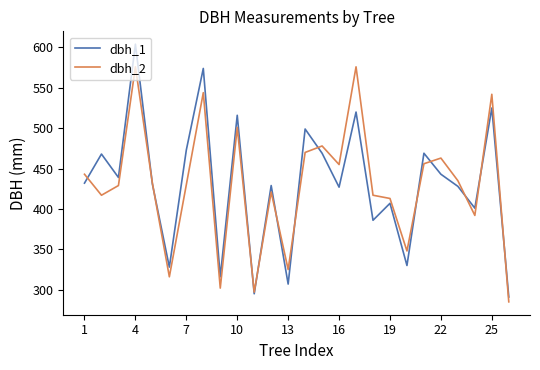

What is the greatest value displayed?

604